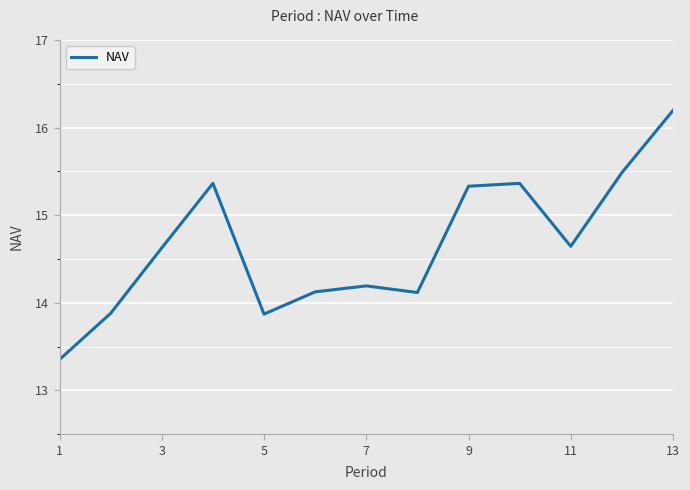

What is the difference between the maximum and minimum values?

2.8